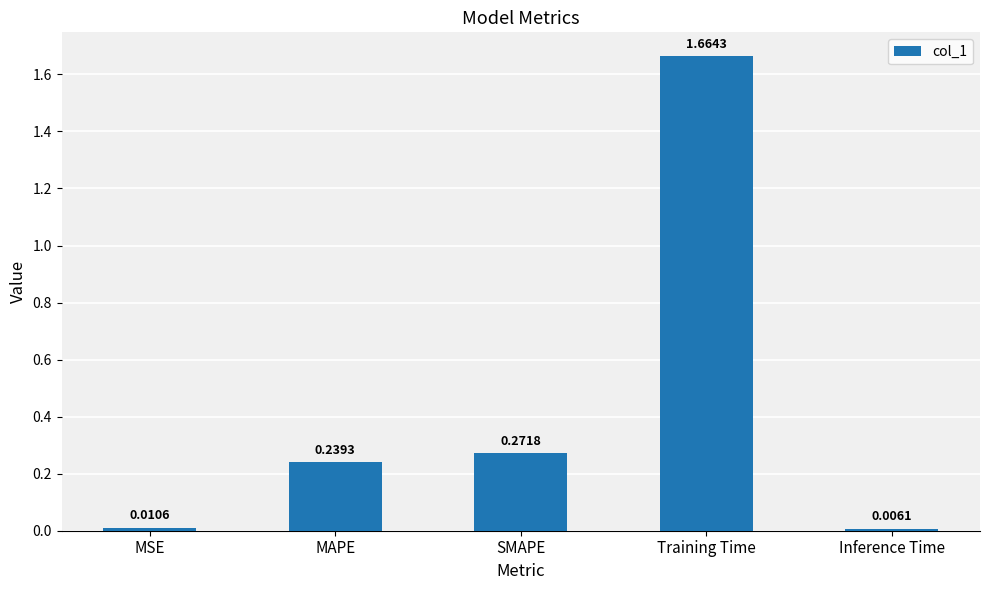

What is the average value?

0.4